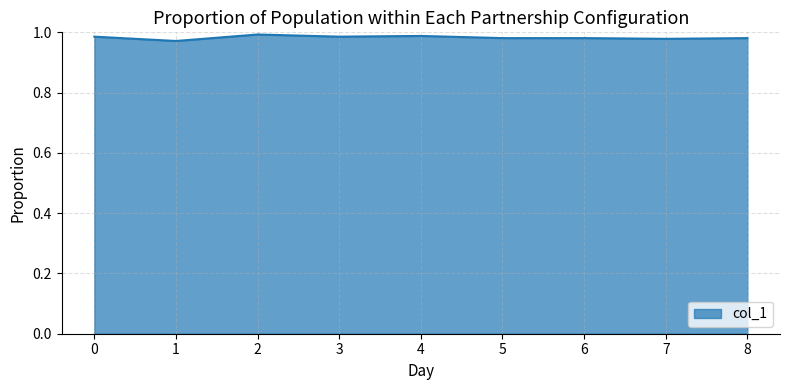

The chart shows a value of 1.0 at 5. True or false?

True